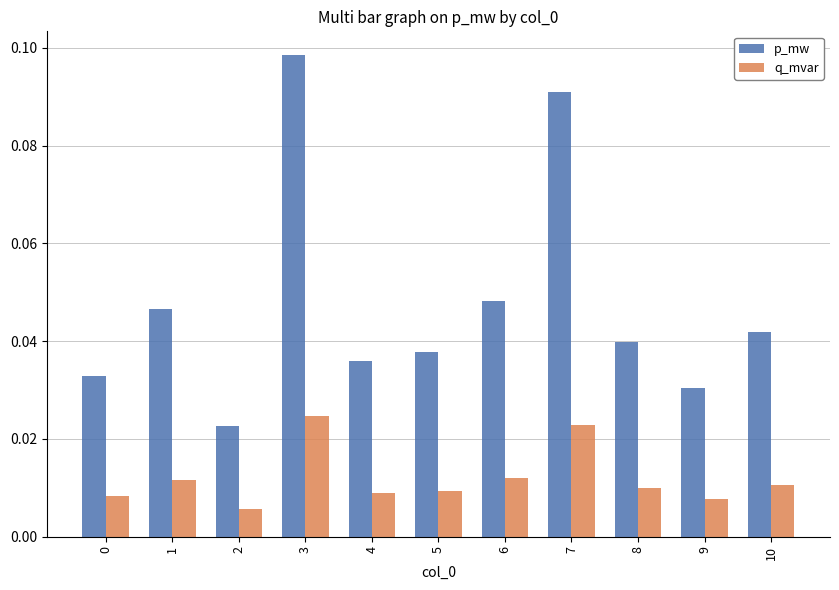

Is the value of p_mw at 3 greater than the value of q_mvar at 0?

Yes